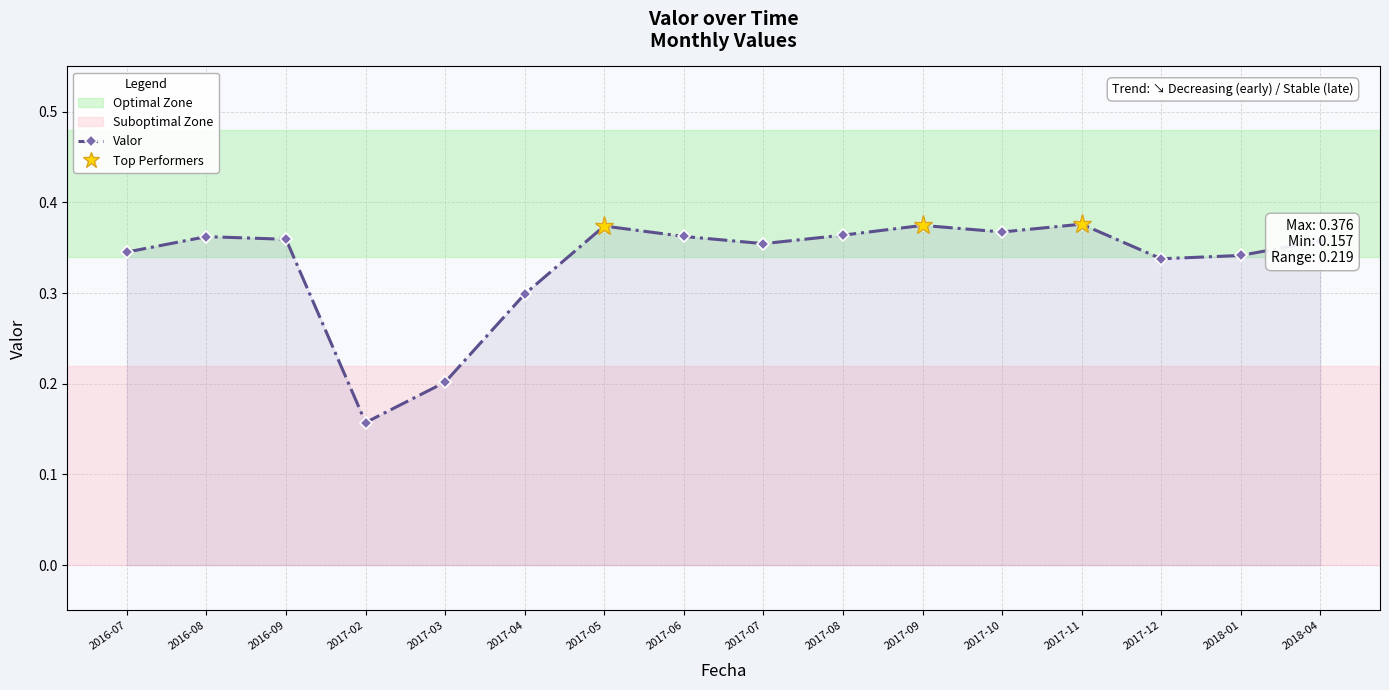

What is the change in value from 2017-02 to 2017-05?

+0.2